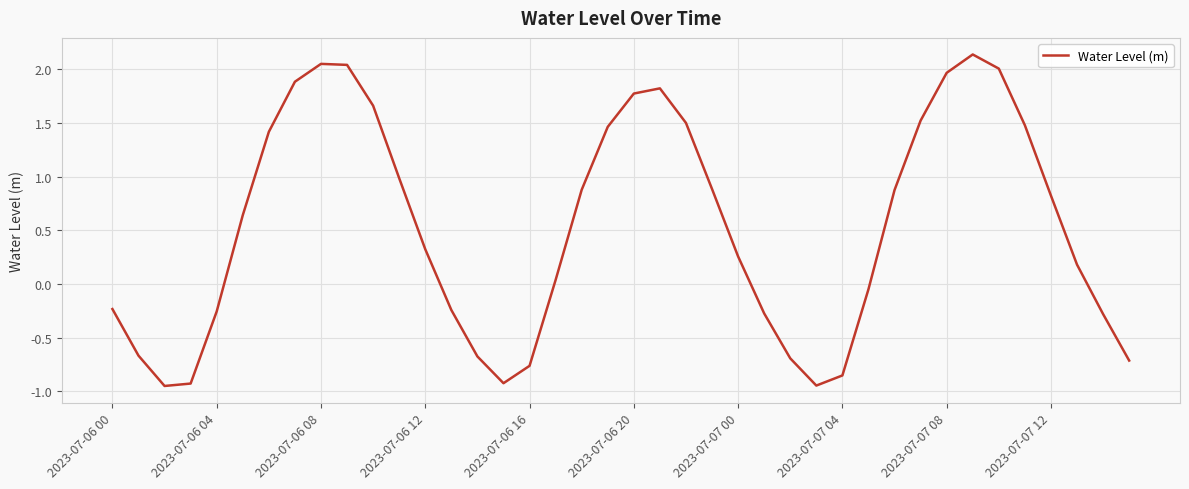

What is the difference between the maximum and minimum values?

3.1